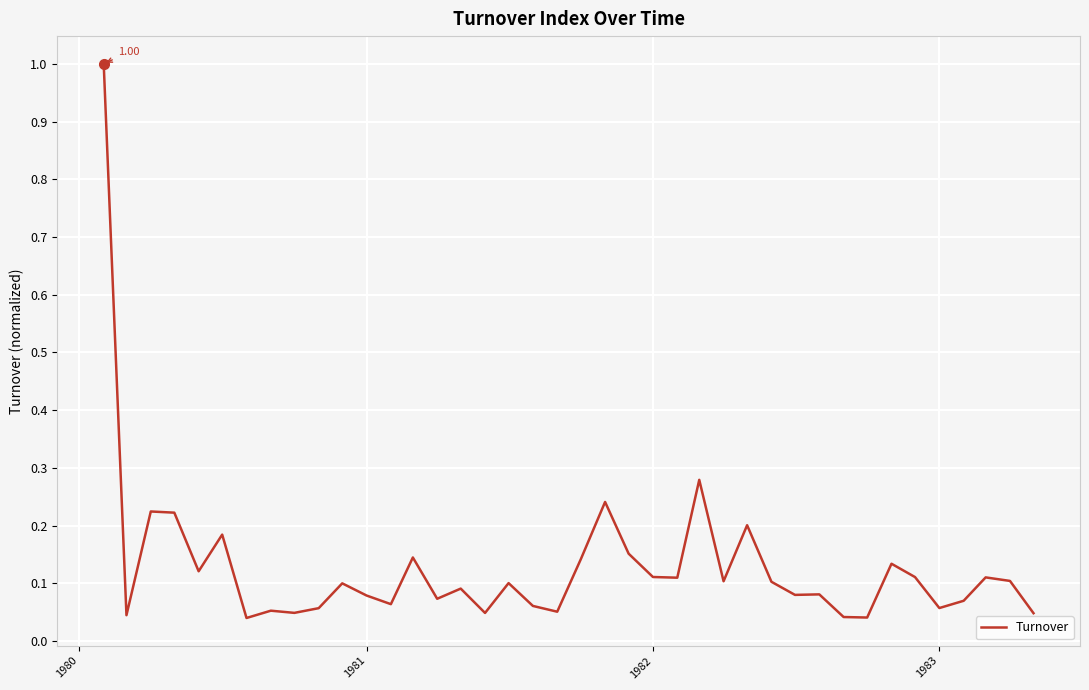

Reading right to left, list all the values displayed in this chart.

0.0	0.1	0.1	0.1	0.1	0.1	0.1	0.0	0.0	0.1	0.1	0.1	0.2	0.1	0.3	0.1	0.1	0.2	0.2	0.1	0.1	0.1	0.1	0.0	0.1	0.1	0.1	0.1	0.1	0.1	0.1	0.0	0.1	0.0	0.2	0.1	0.2	0.2	0.0	1.0